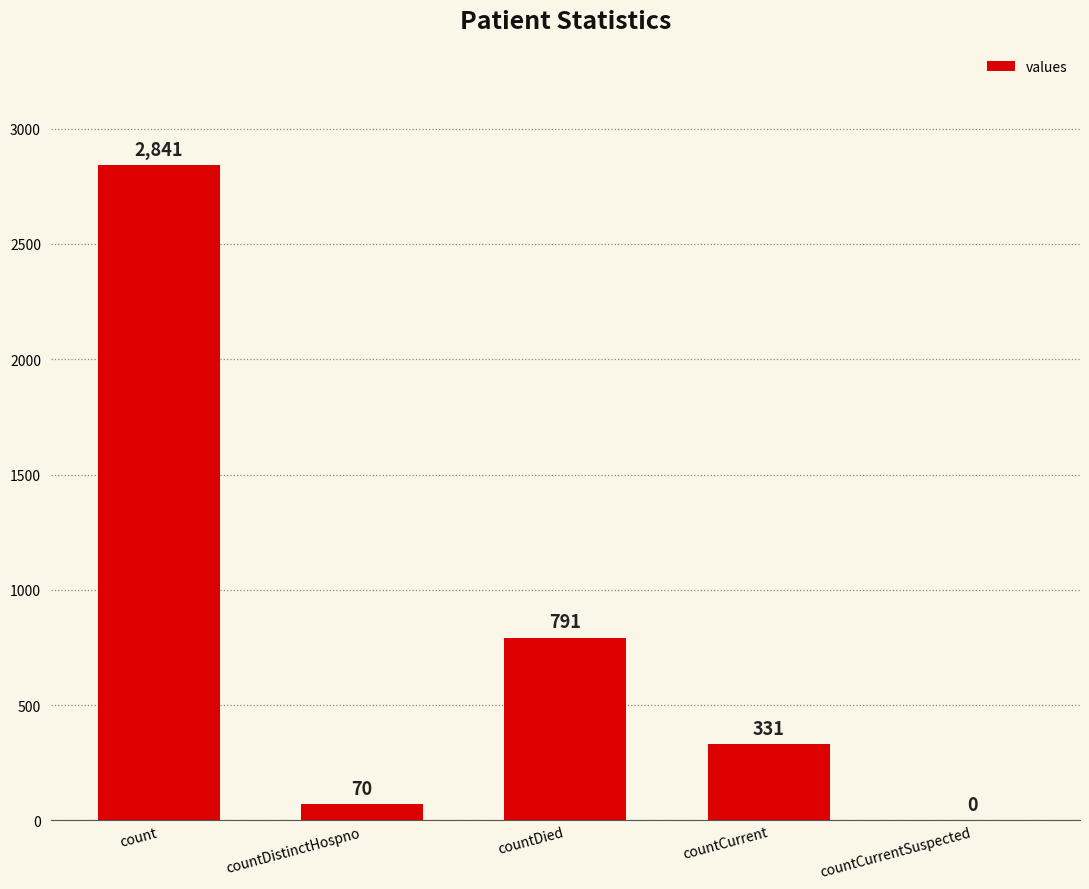

What is the sum of all values?

4033